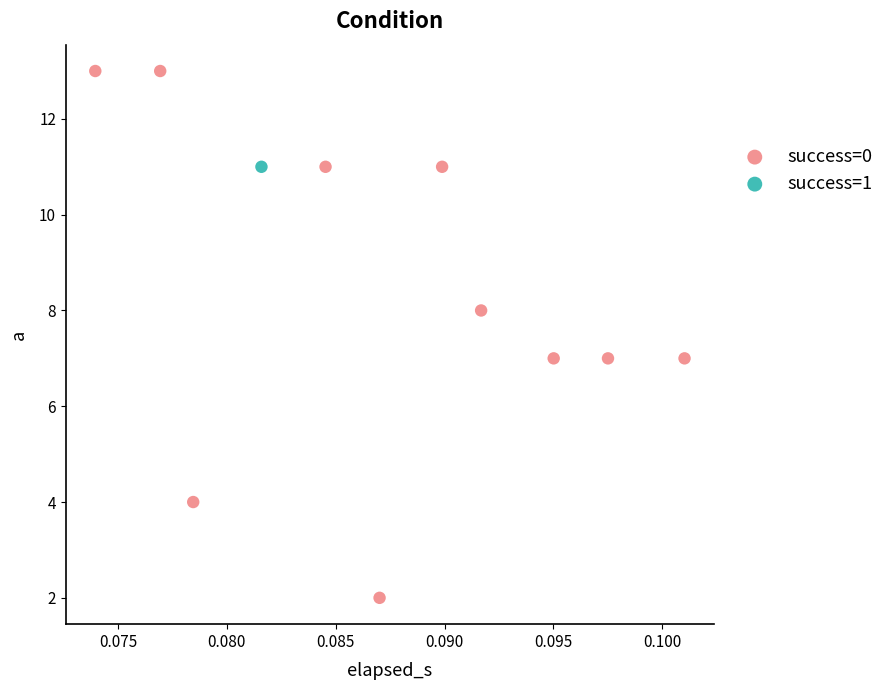

What are all the series names shown in the legend?

success=0, success=1